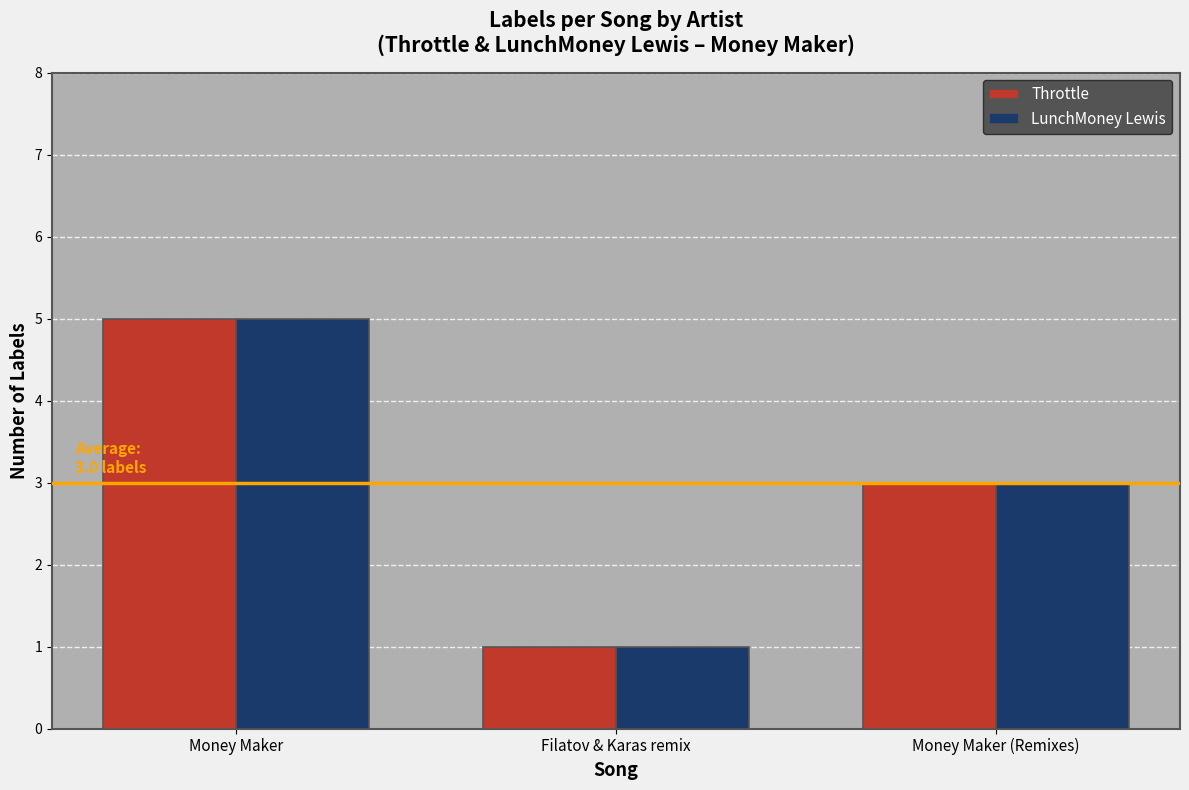

What is the sum of all LunchMoney Lewis values?

9